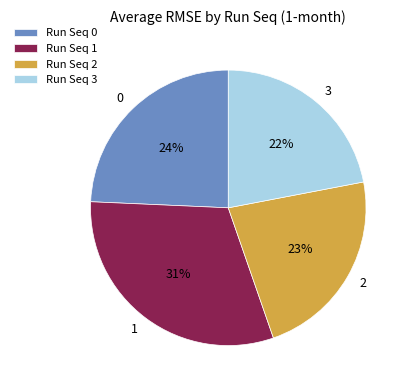

Rank the categories by value from highest to lowest.

1, 0, 2, 3